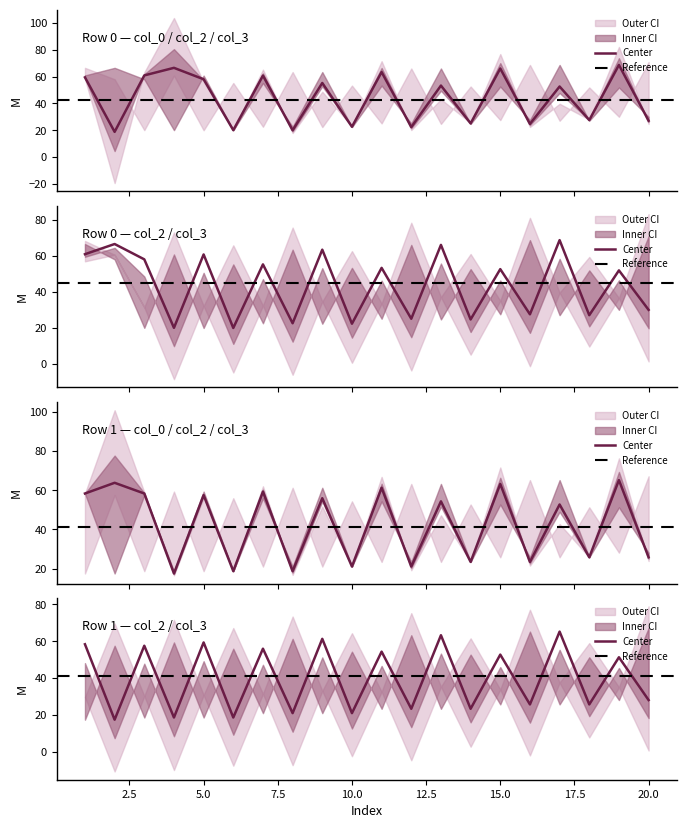

Reading left to right, list all the values displayed in this chart.

row0_col0: 59.5	18.8	60.9	66.6	58.1	20.1	60.8	20.0	55.3	22.6	63.4	22.4	53.3	25.1	66.1	24.7	52.6	27.6	68.7	27.1
row0_col2: 60.9	66.6	58.1	20.1	60.8	20.0	55.3	22.6	63.4	22.4	53.3	25.1	66.1	24.7	52.6	27.6	68.7	27.1	51.9	30.0
row1_col0: 58.4	63.8	58.4	17.5	57.6	18.7	59.3	18.7	56.0	21.1	61.3	21.1	54.4	23.4	63.3	23.4	52.8	25.8	65.2	25.8
row1_col2: 58.4	17.5	57.6	18.7	59.3	18.7	56.0	21.1	61.3	21.1	54.4	23.4	63.3	23.4	52.8	25.8	65.2	25.8	51.3	28.2